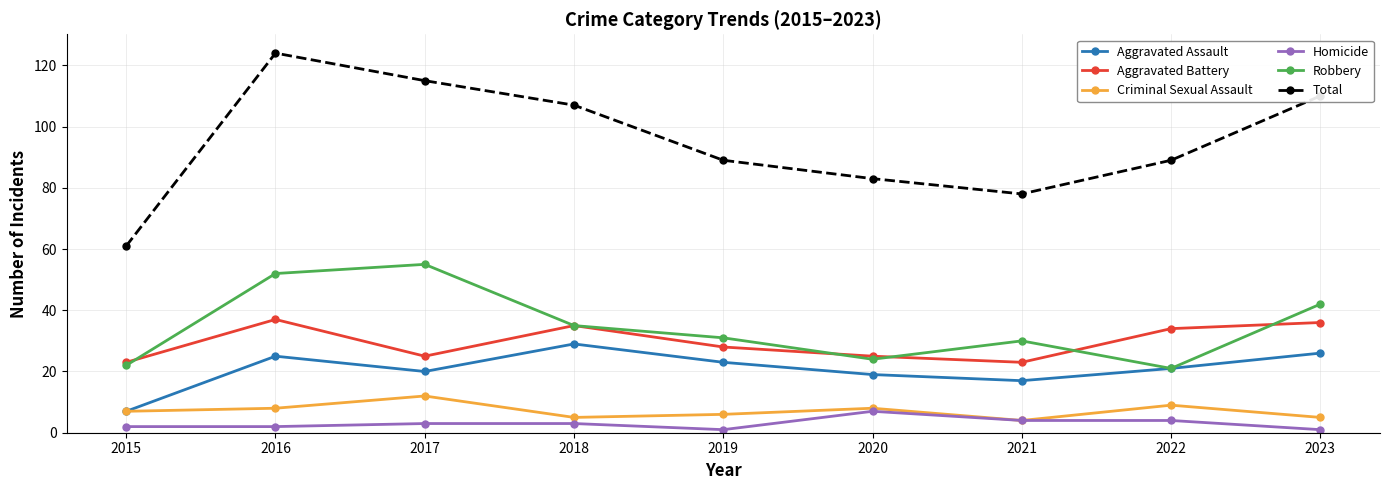

What is the difference between the maximum and minimum values in the Aggravated Battery series?

14